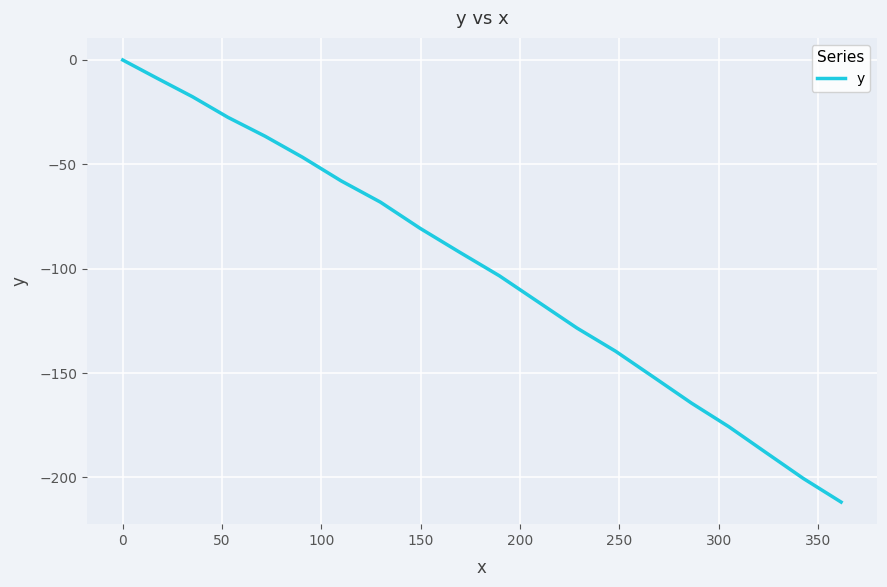

What is the smallest value displayed?

-211.8